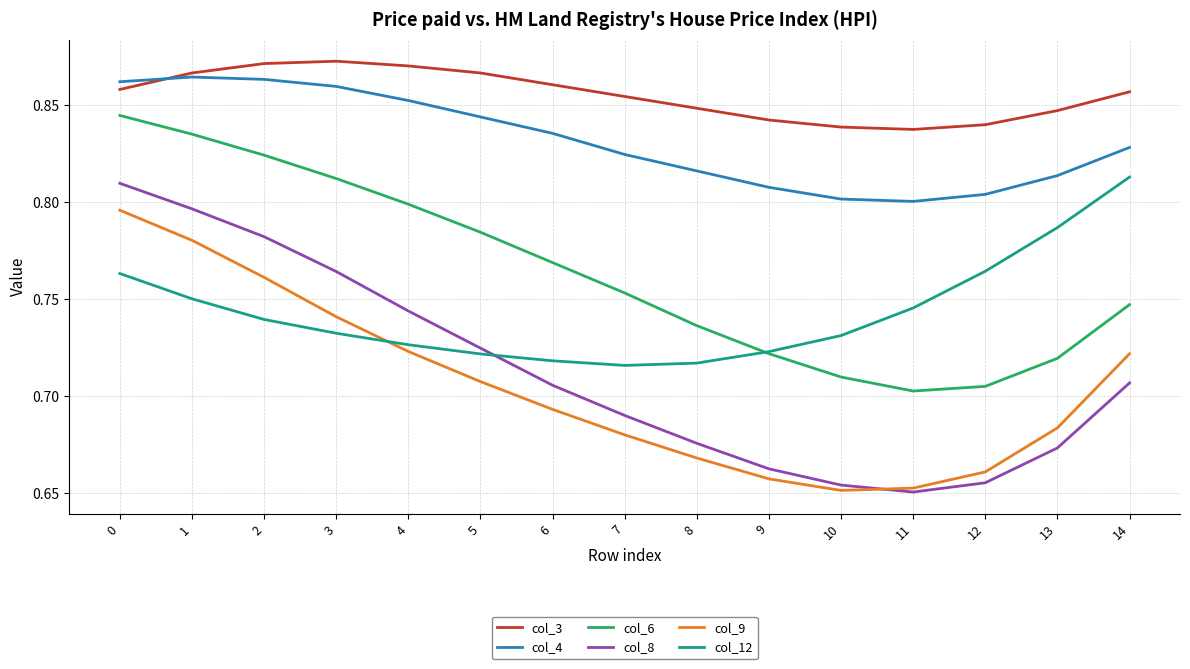

Where is col_8 nearest to the value 0?

11